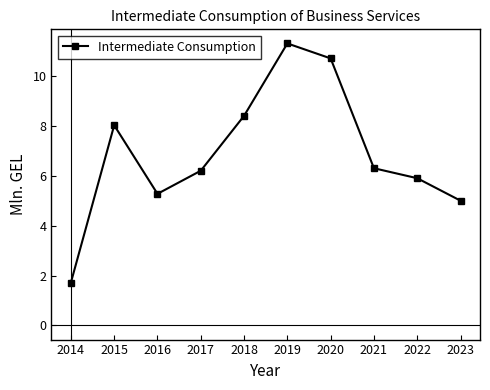

What is the minimum value shown in the chart?

1.7